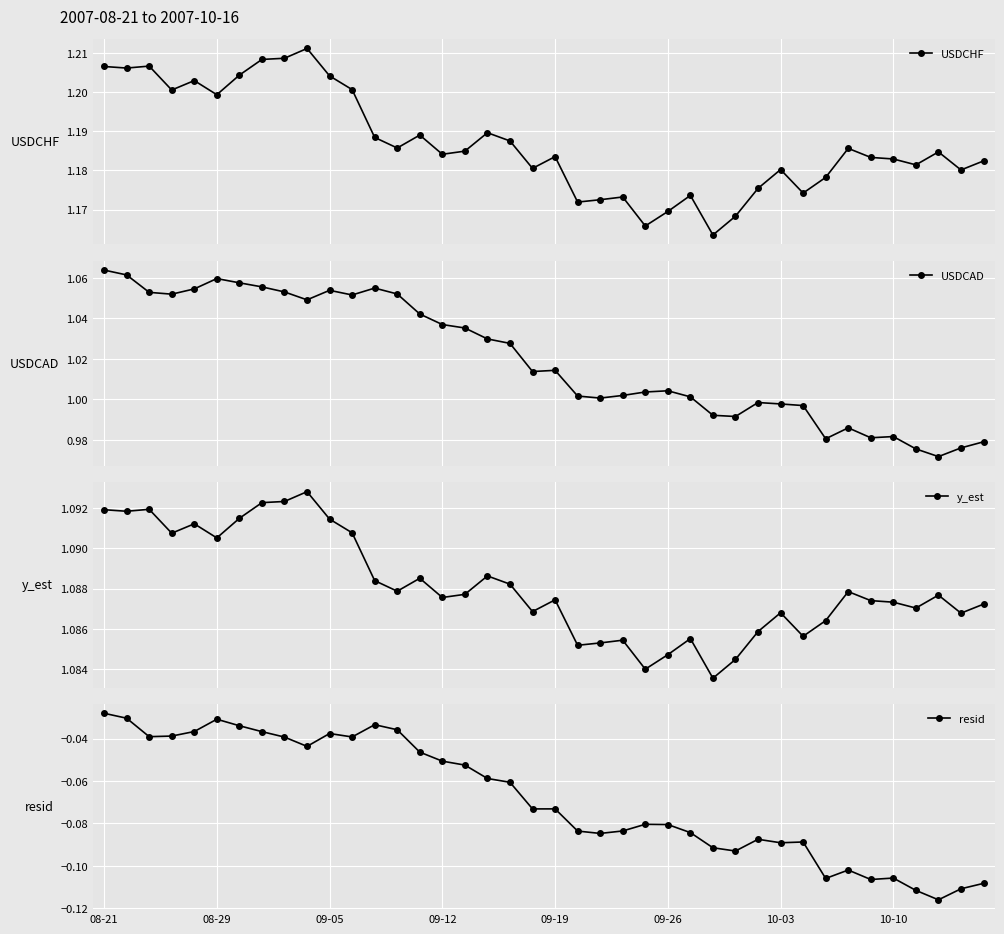

In resid, how many points are higher than both neighbors (excluding endpoints)?

9